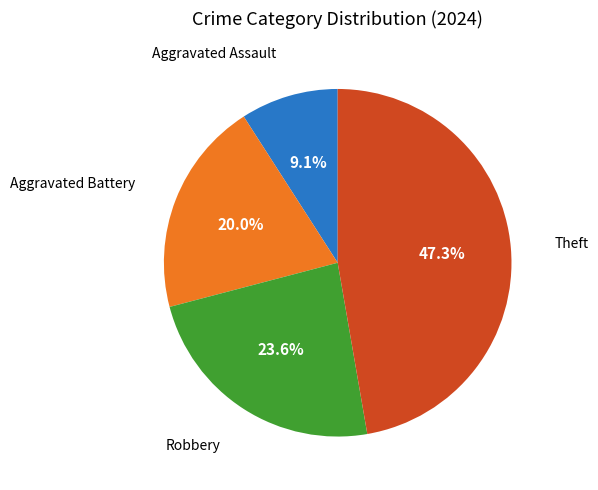

Is there any slice that represents more than half of the pie?

No